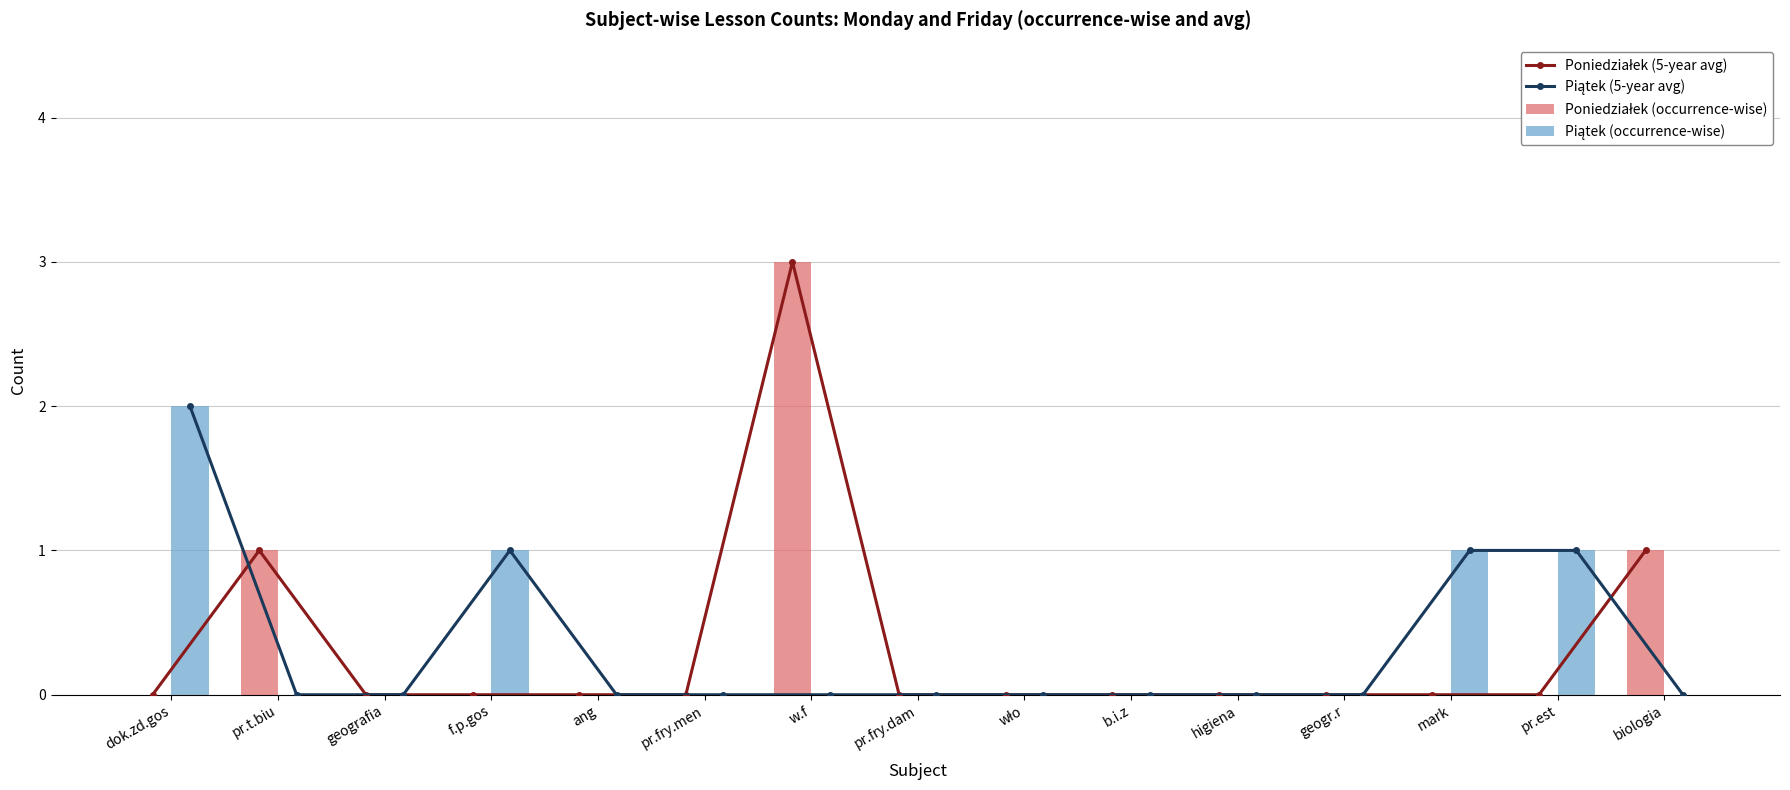

At which category does the chart reach its peak across all series?

w.f